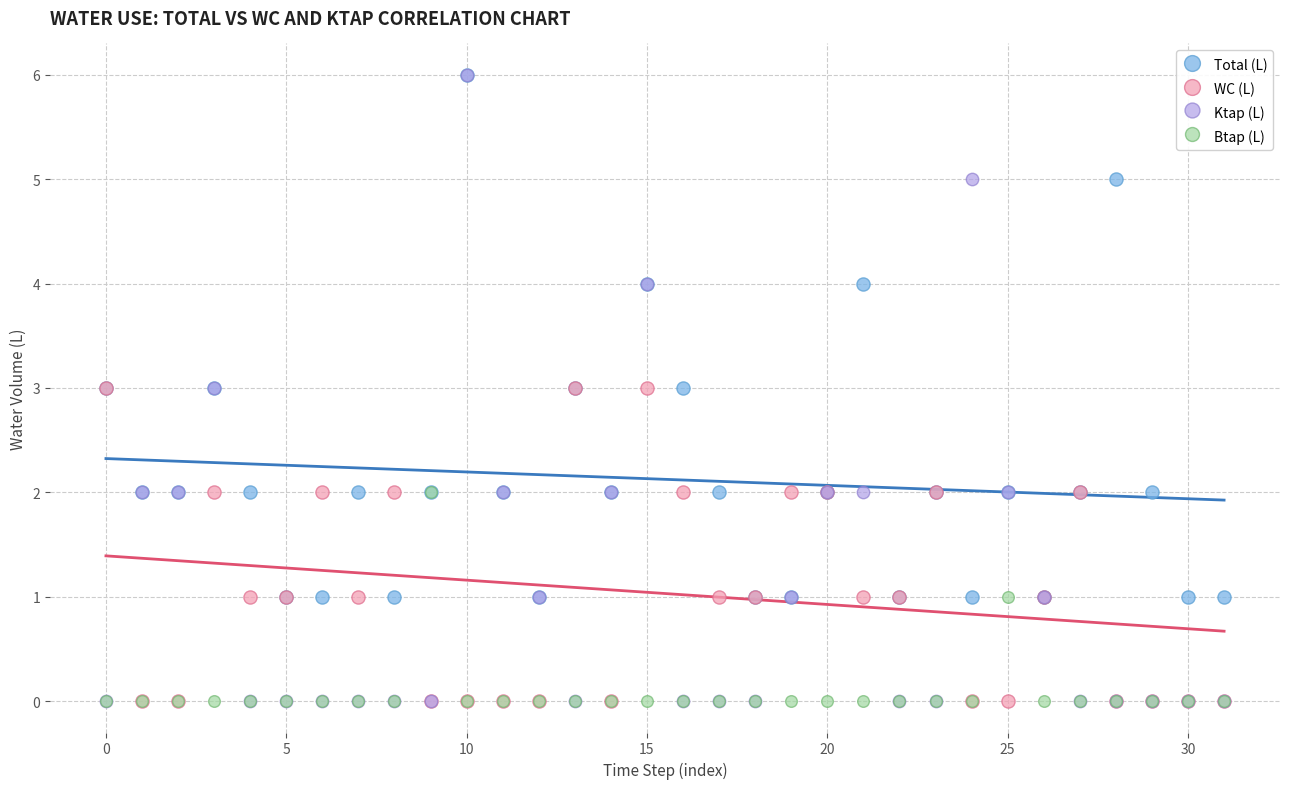

What are all the series names shown in the legend?

Total (L), WC (L), Ktap (L), Btap (L)